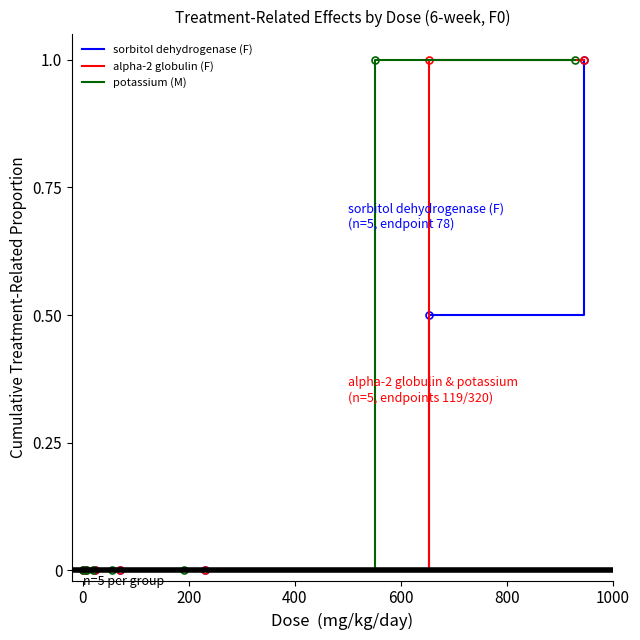

True or false: alpha-2 globulin (F) and sorbitol dehydrogenase (F) intersect in this chart.

False